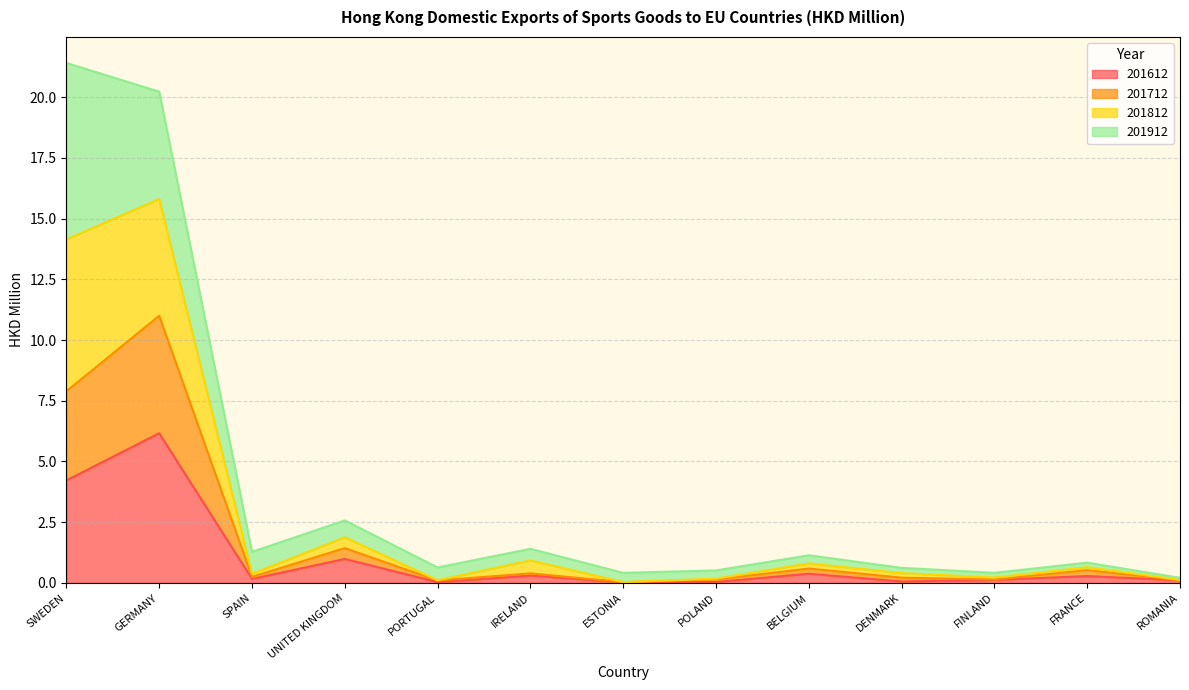

Where is the first local minimum for 201812?

SPAIN